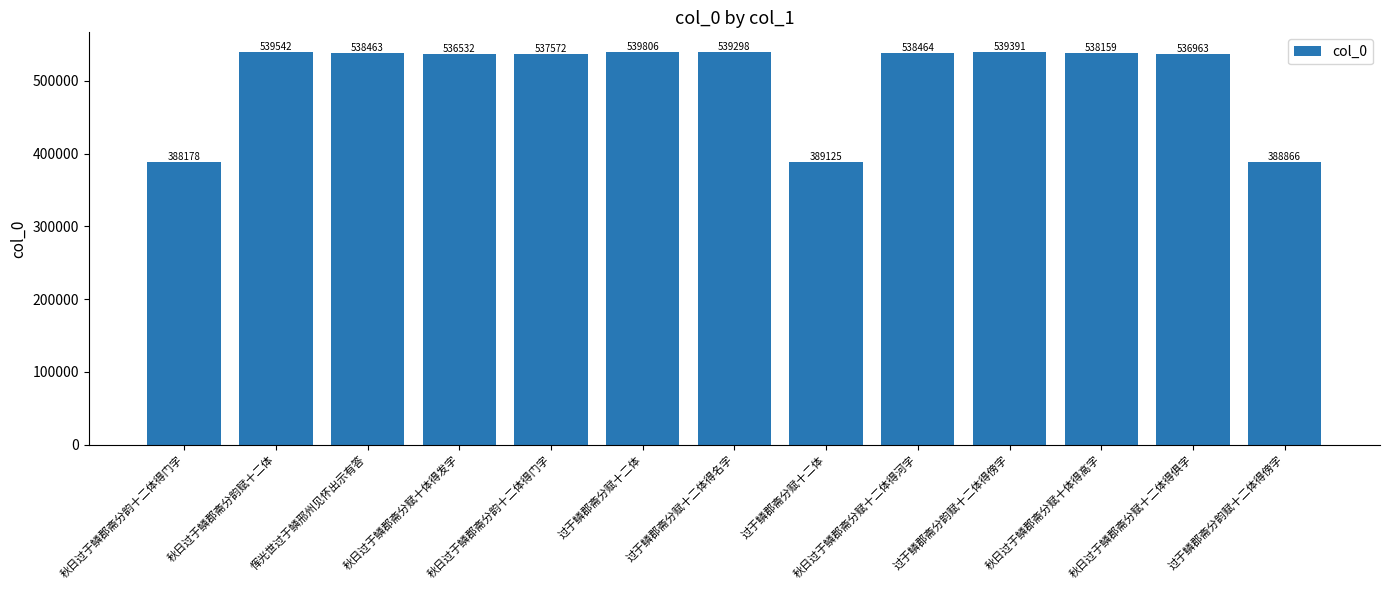

Rank the categories by value from highest to lowest.

过于鳞郡斋分赋十二体, 秋日过于鳞郡斋分韵赋十二体, 过于鳞郡斋分韵赋十二体得傍字, 过于鳞郡斋分赋十二体得名字, 秋日过于鳞郡斋分赋十二体得河字, 恽光世过于鳞邢州见怀出示有答, 秋日过于鳞郡斋分赋十体得高字, 秋日过于鳞郡斋分韵十二体得门字, 秋日过于鳞郡斋分赋十二体得俱字, 秋日过于鳞郡斋分赋十体得发字, 过于鳞郡斋分赋十二体, 过于鳞郡斋分韵赋十二体得傍字, 秋日过于鳞郡斋分韵十二体得门字